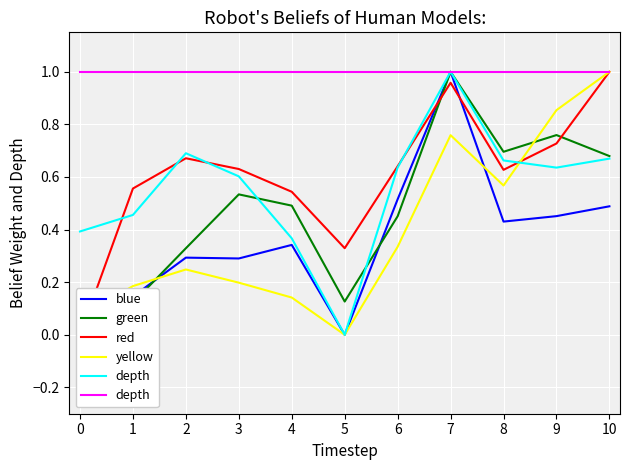

Is it true that yellow equals 0.4 at 9?

False